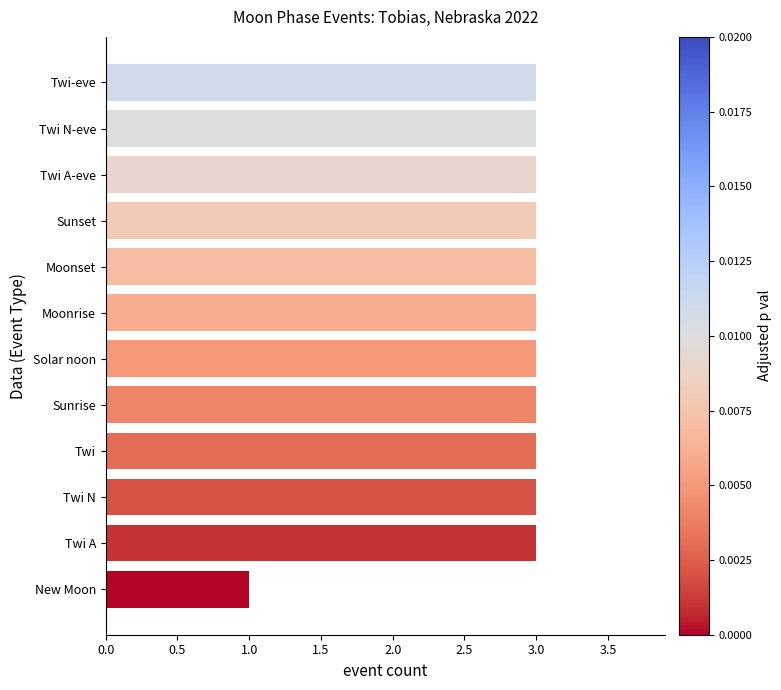

What is the sum of all values?

34